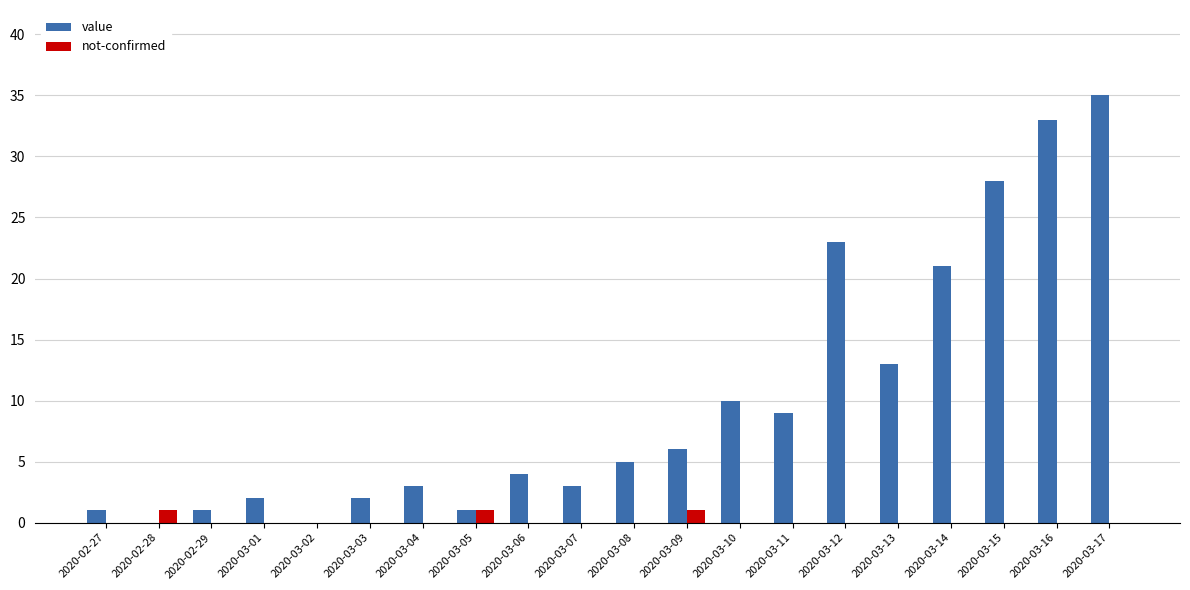

The value series shows 2 at 2020-03-03. True or false?

True